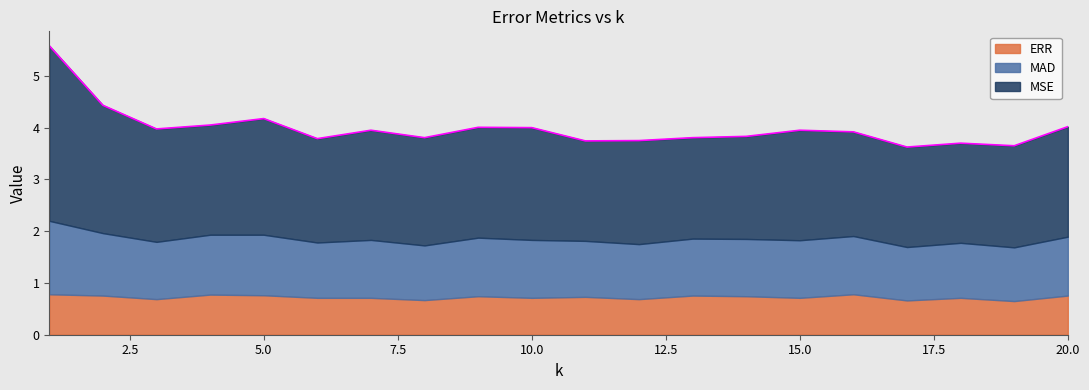

What is the difference between the second highest and minimum values in the MSE series?

0.5